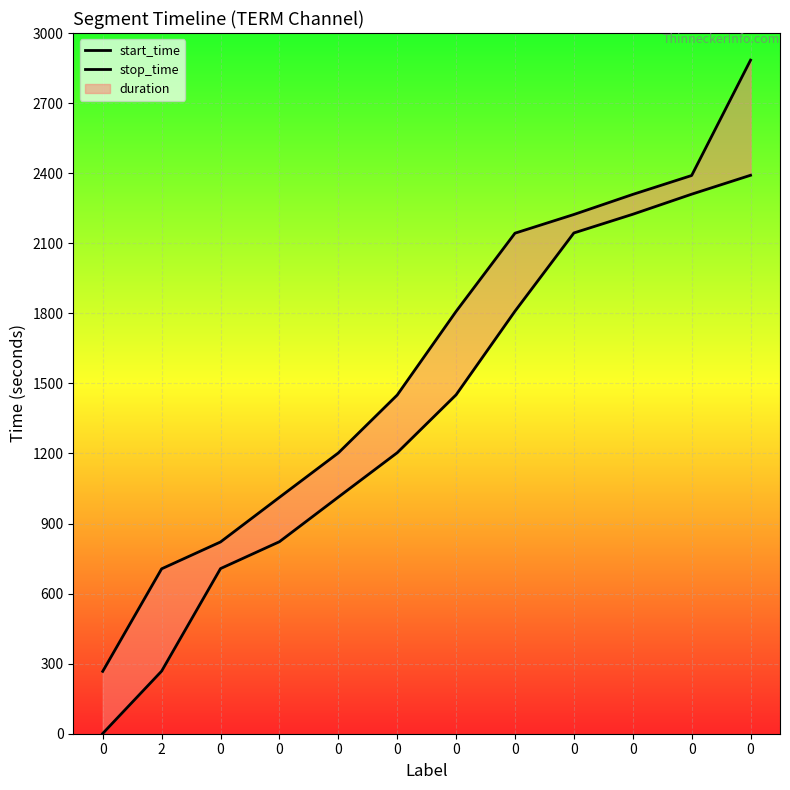

List the series in order of their overall mean, lowest first.

start_time, stop_time